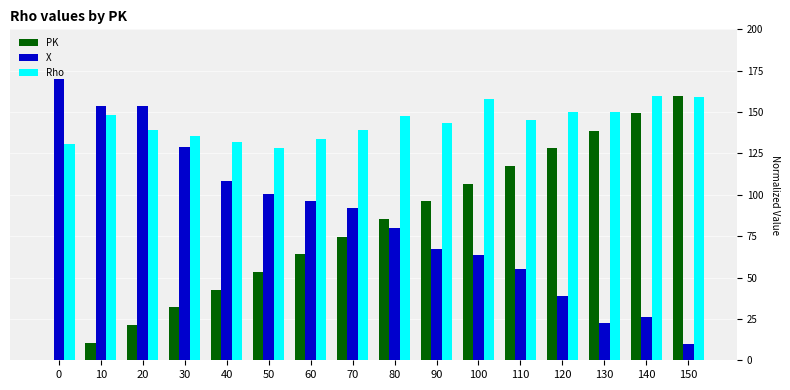

Reading right to left, list all the values displayed in this chart.

PK: 160.0	149.3	138.7	128.0	117.3	106.7	96.0	85.3	74.7	64.0	53.3	42.7	32.0	21.3	10.7	0.0
X: 10.0	26.4	22.3	38.7	55.1	63.3	67.4	79.7	92.1	96.2	100.3	108.5	129.0	153.6	153.6	170.0
Rho: 159.1	160.0	150.2	150.2	145.0	157.7	143.2	147.4	139.4	133.8	128.2	131.9	135.7	139.4	148.3	131.0